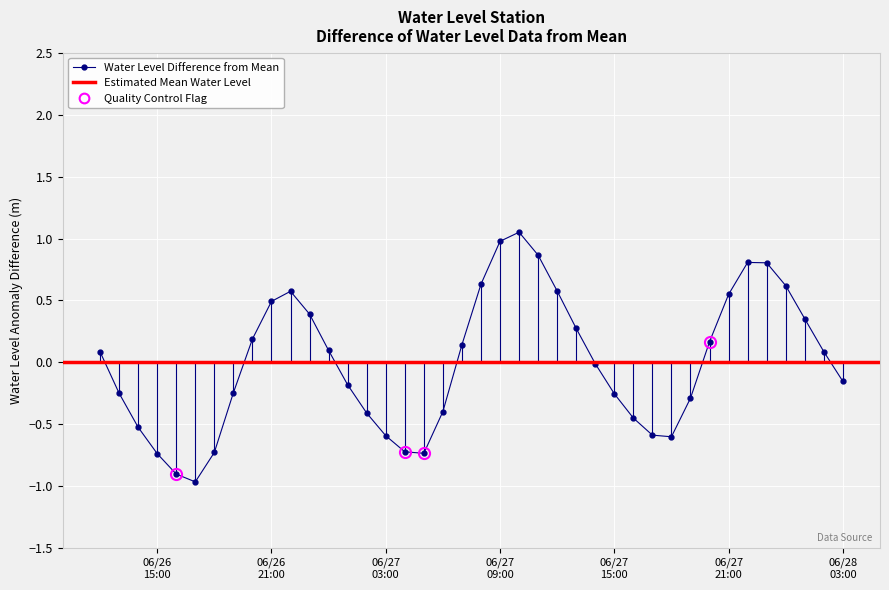

How many values are below zero?

20